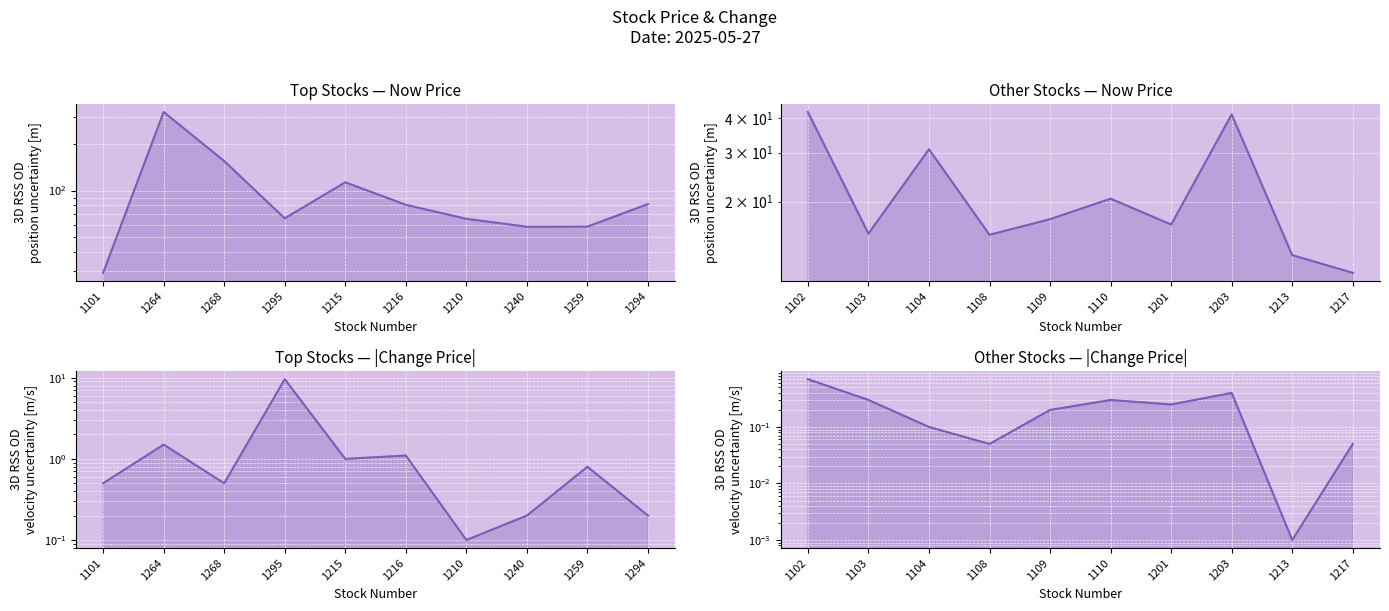

Does the chart display data point markers on the line(s)?

No